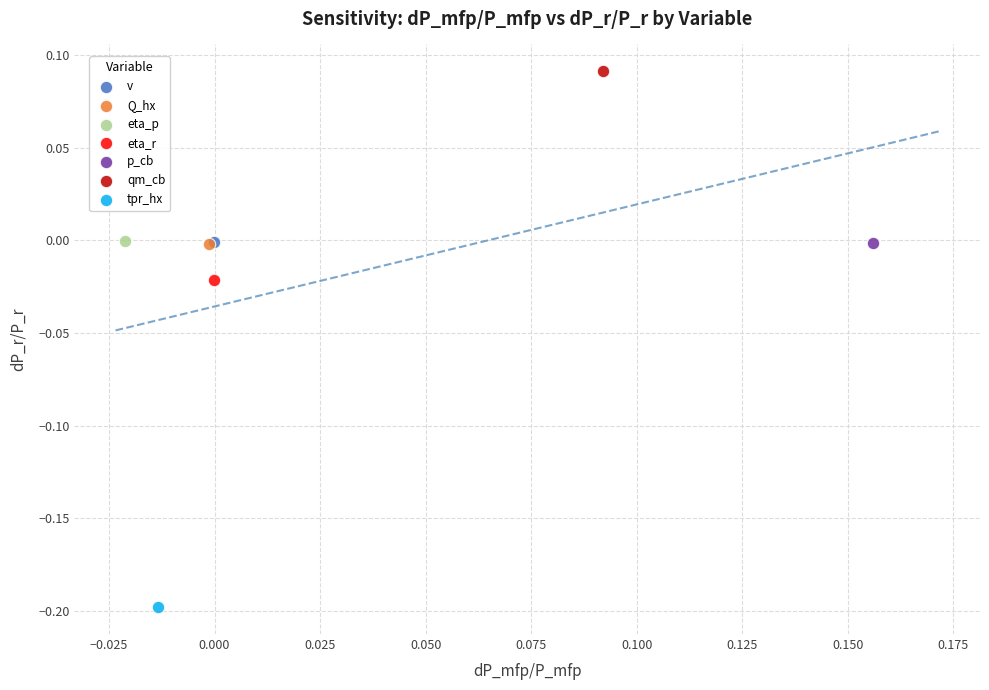

What are all the series names shown in the legend?

v, Q_hx, eta_p, eta_r, p_cb, qm_cb, tpr_hx